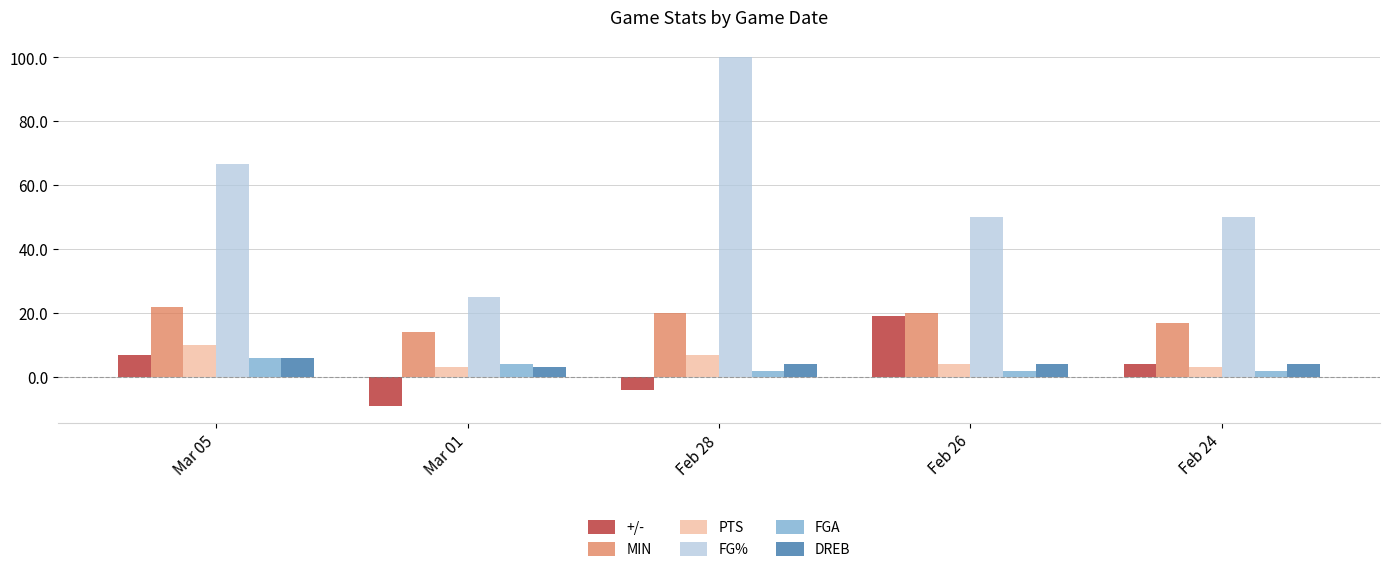

Where is FGA nearest to the value 4?

Mar 01